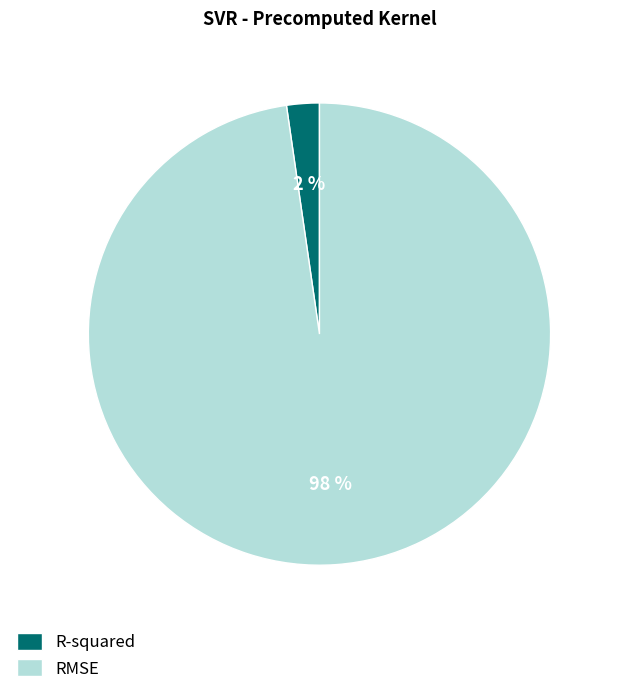

To the nearest percent, what is the average slice percentage?

50%